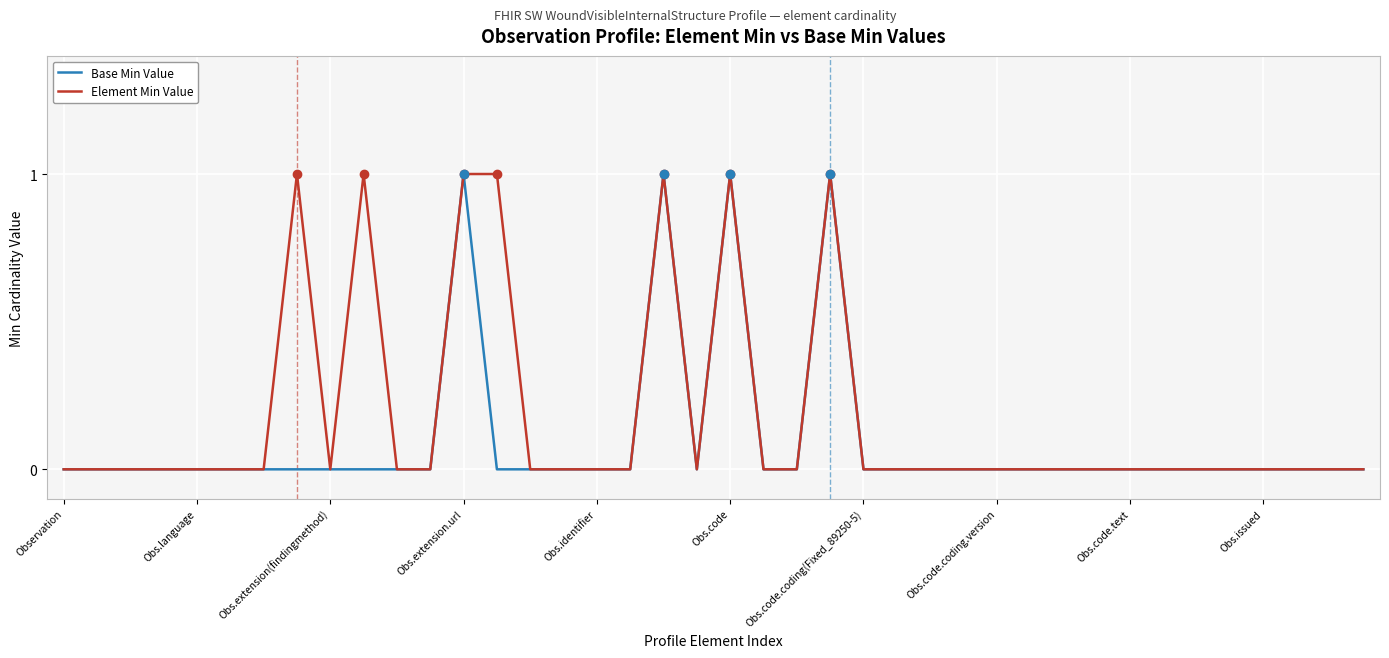

Rank the series by their average value, from highest to lowest.

Element Min Value, Base Min Value